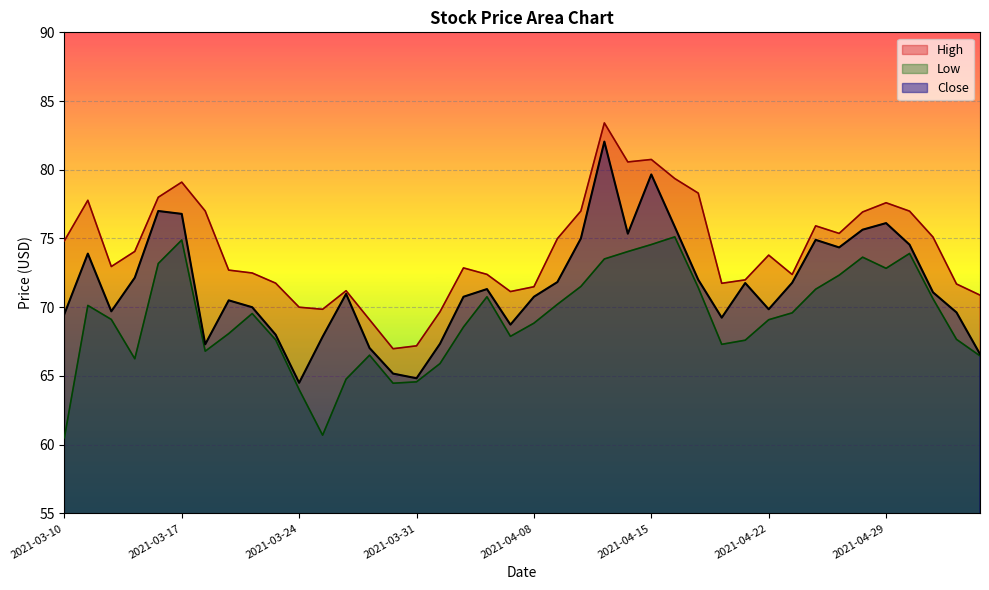

At how many categories does at least one series exceed 70?

34